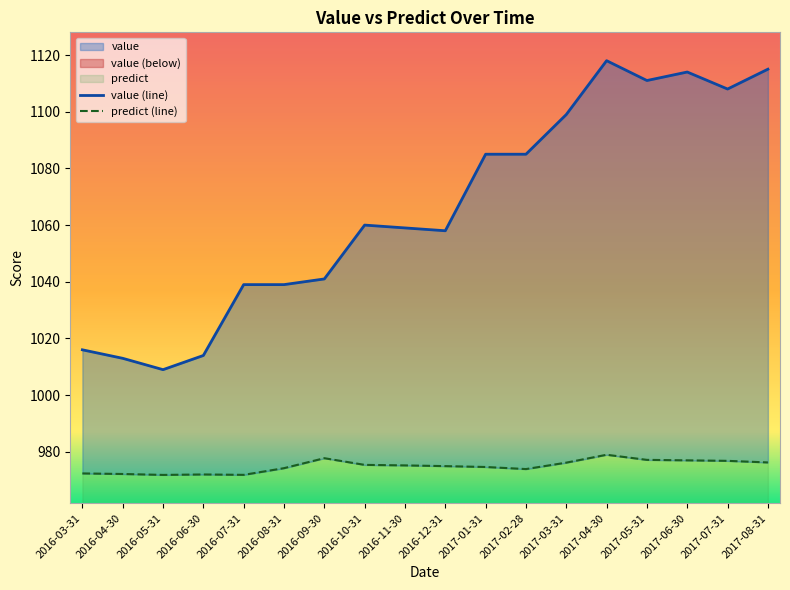

The predict (line) series shows 1407.9 at 2016-06-30. True or false?

False